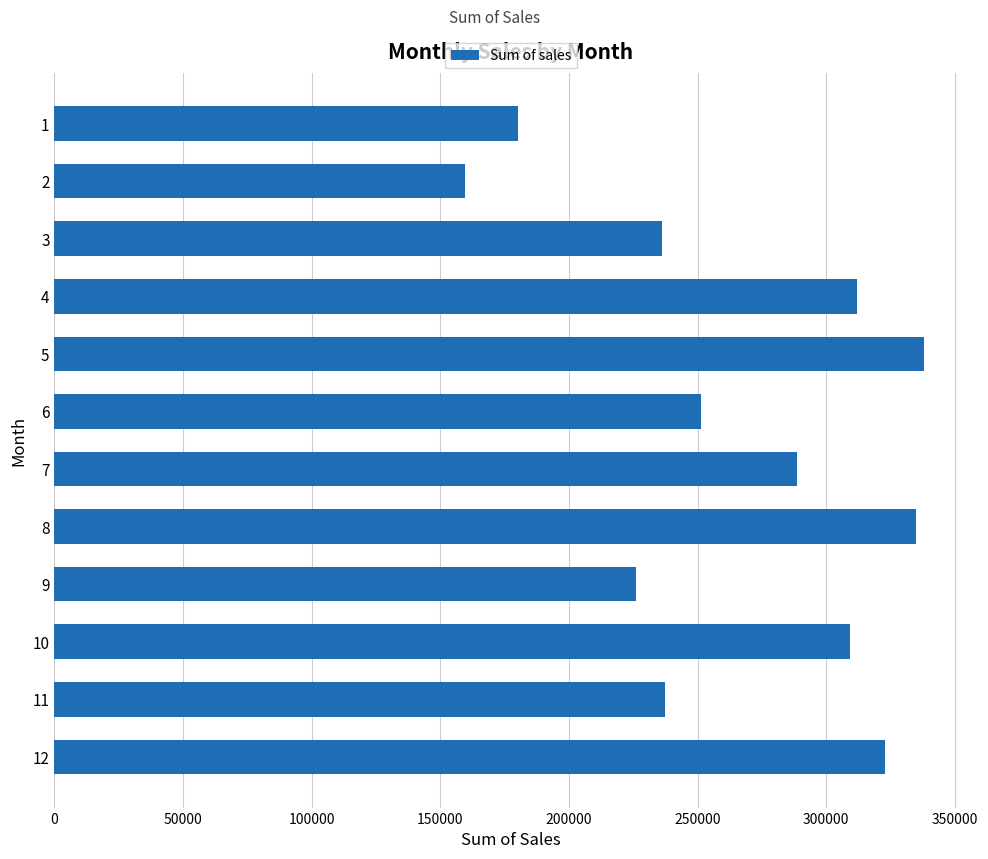

What is the difference between the values at 11 and 5?

100635